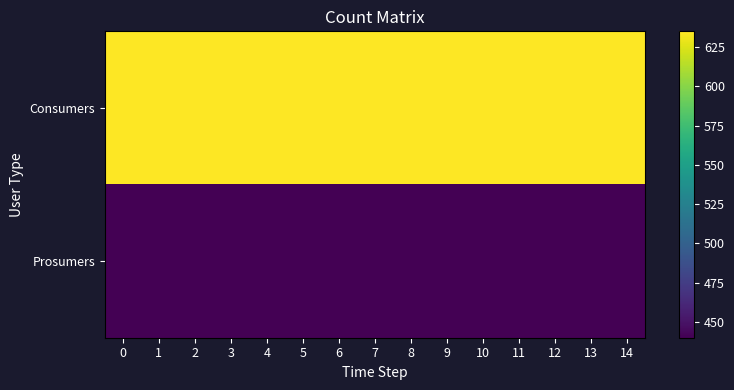

Which has a higher value, 10 or 13?

10